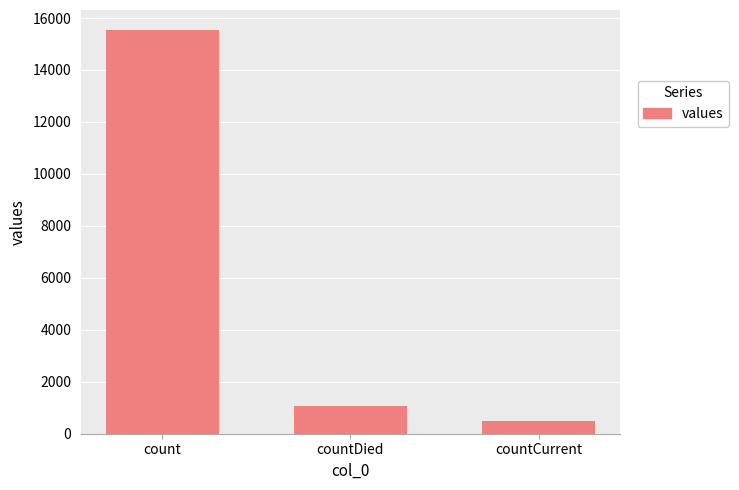

What is the average value?

5700